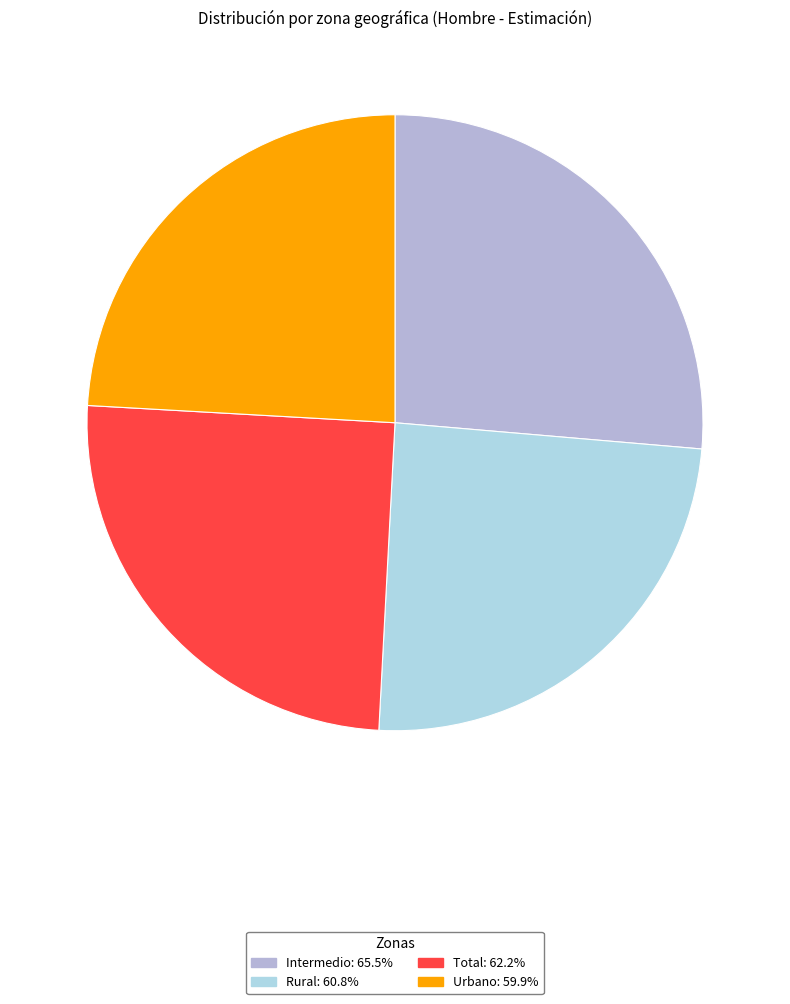

Which has a higher value, Total or Intermedio?

Intermedio